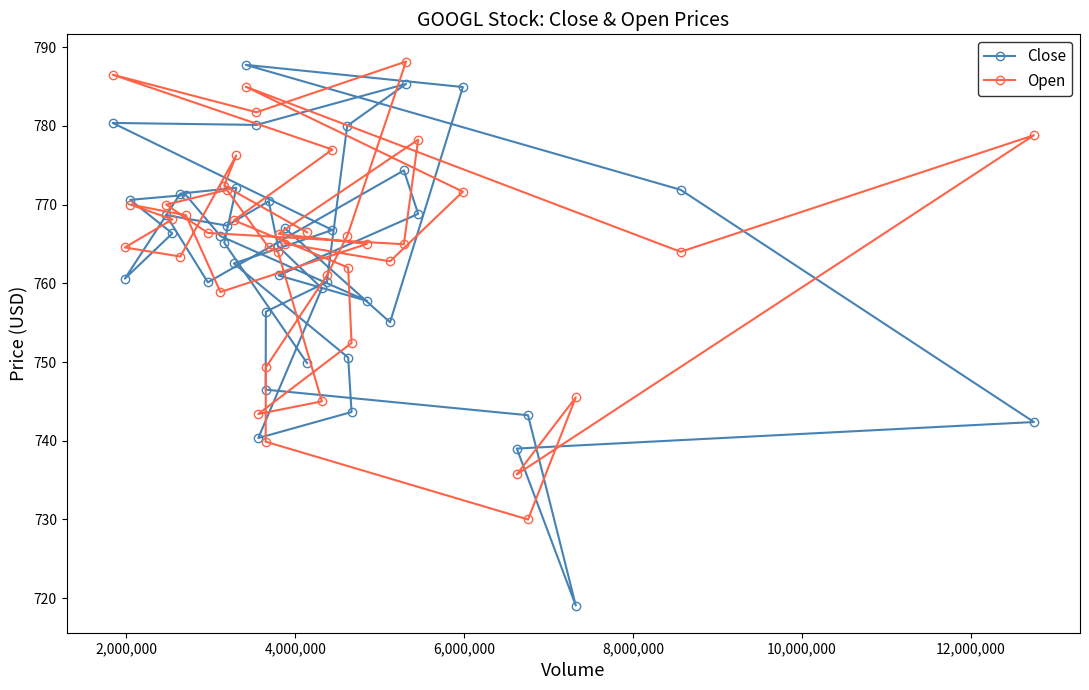

What is the value of the Close point at the 26th from the left?

766.8